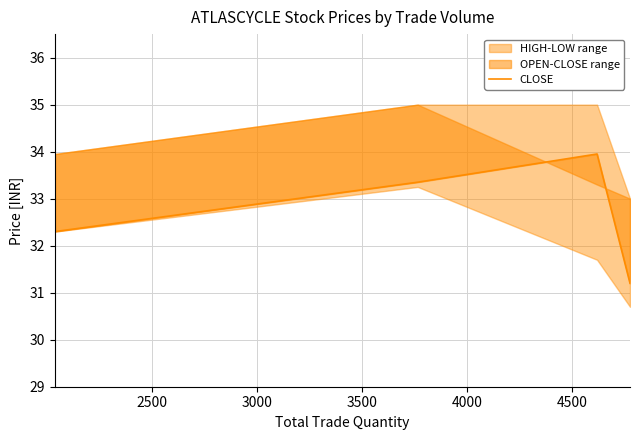

Count the number of categories in the chart.

4